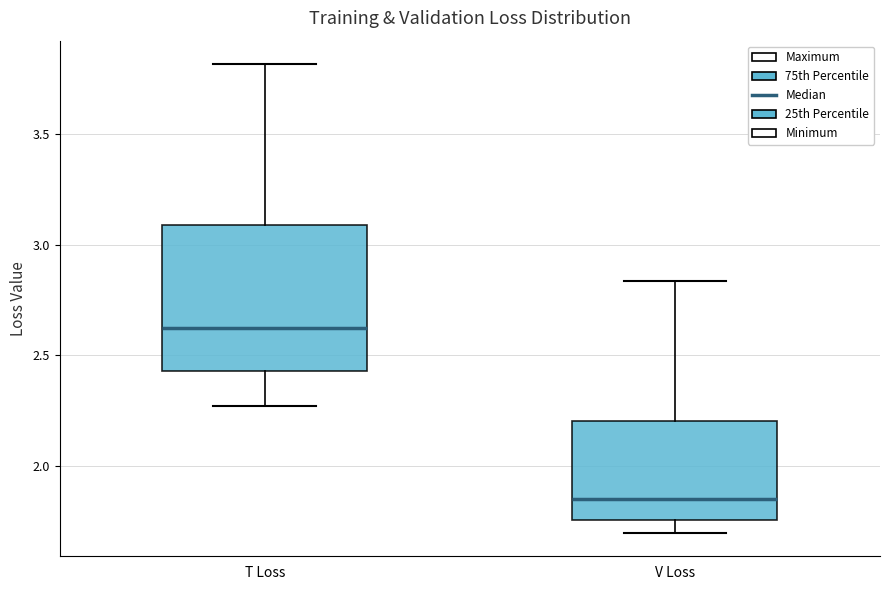

Which box is the tallest, from its lower edge to its upper edge?

T Loss